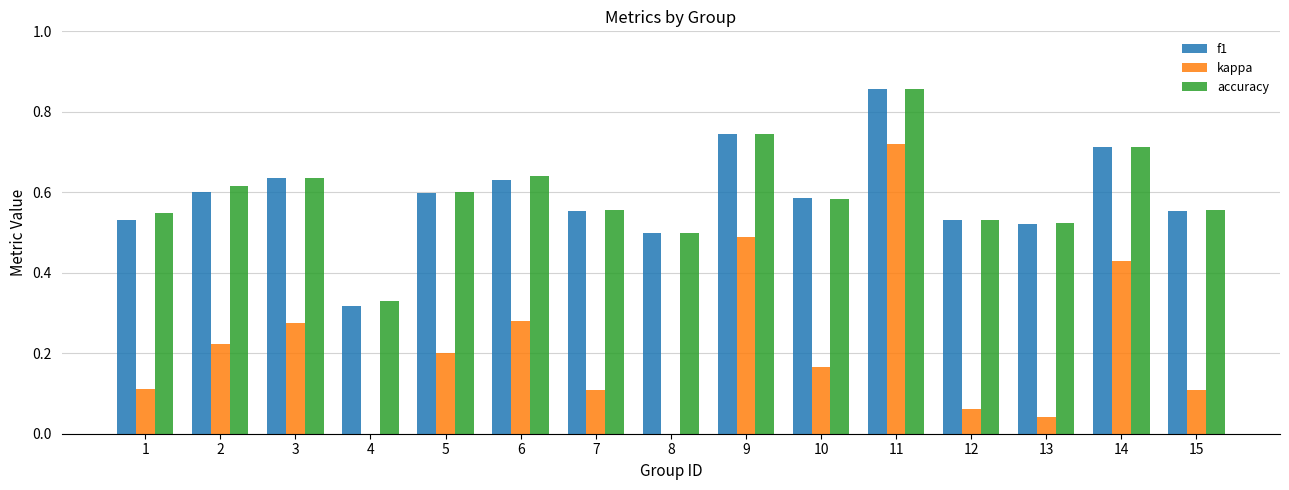

List the labels in order of f1 value, largest first.

11, 9, 14, 3, 6, 2, 5, 10, 7, 15, 1, 12, 13, 8, 4